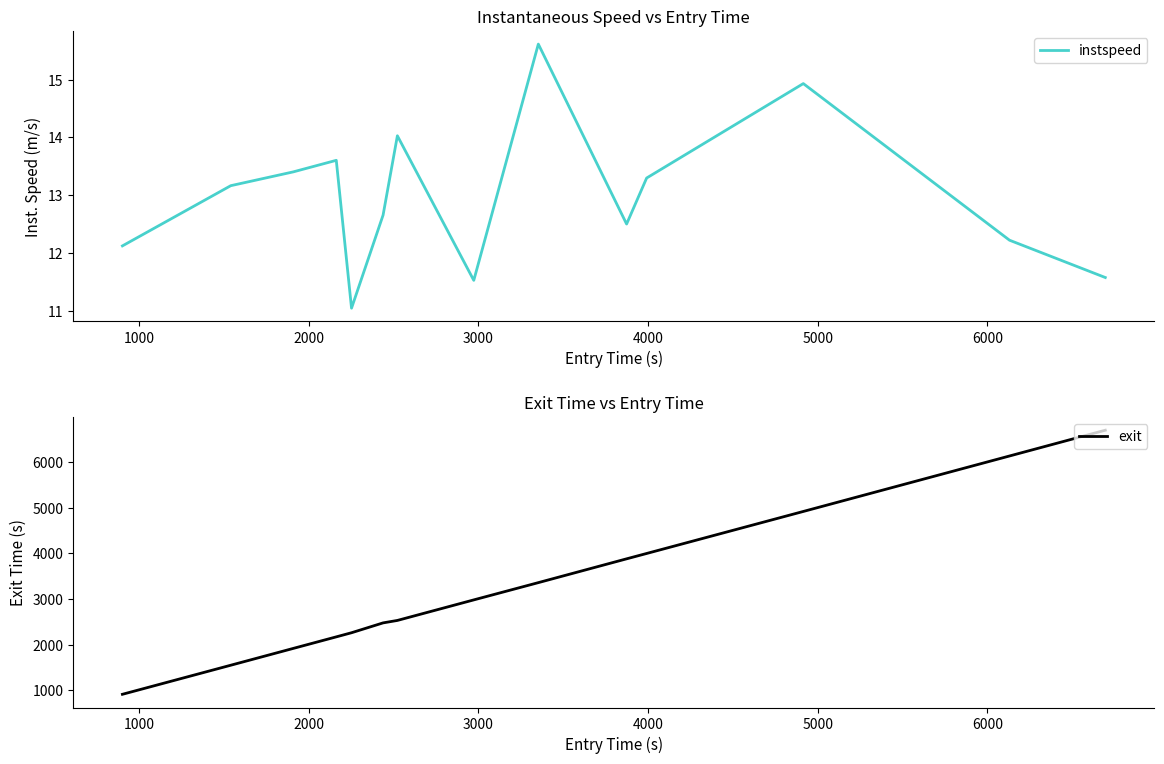

What is the minimum value for instspeed?

11.0